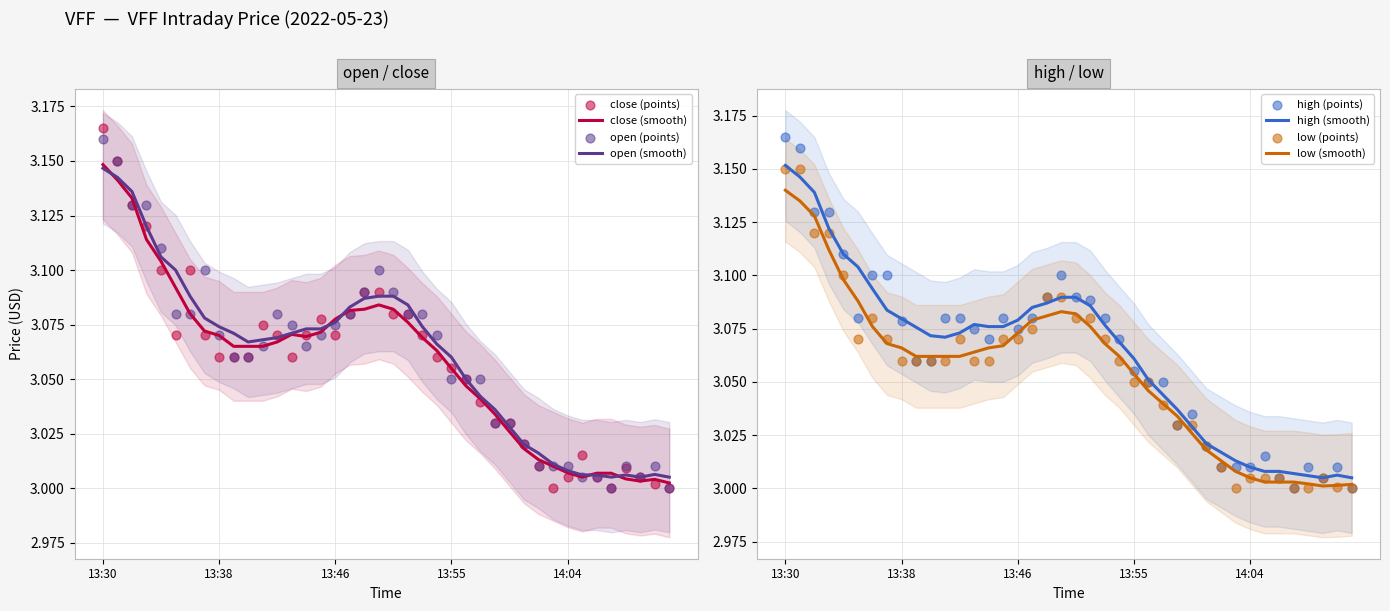

What is the total value across all series at 13:51?

12.3